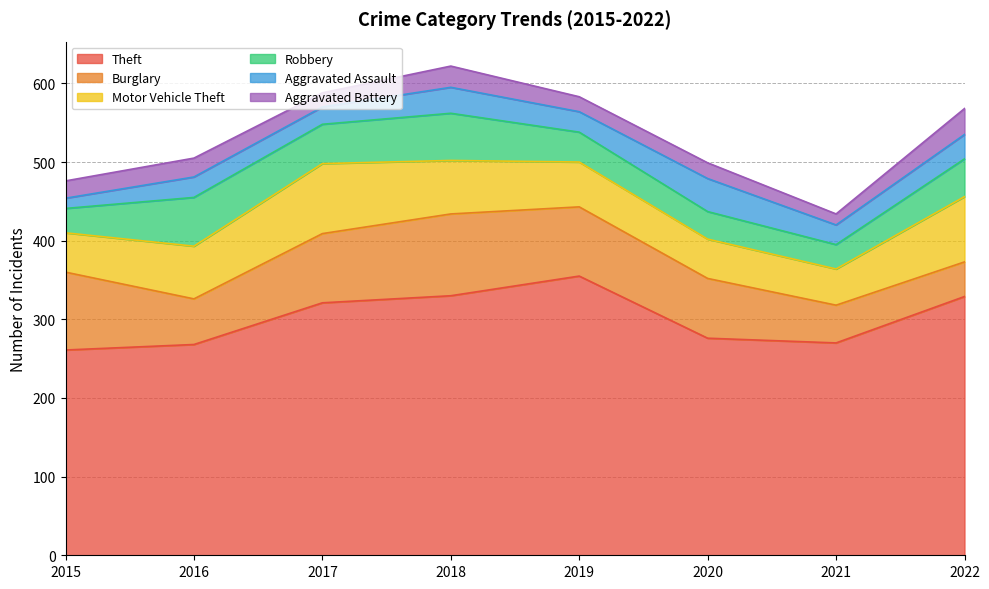

How many categories are shown in the chart?

8